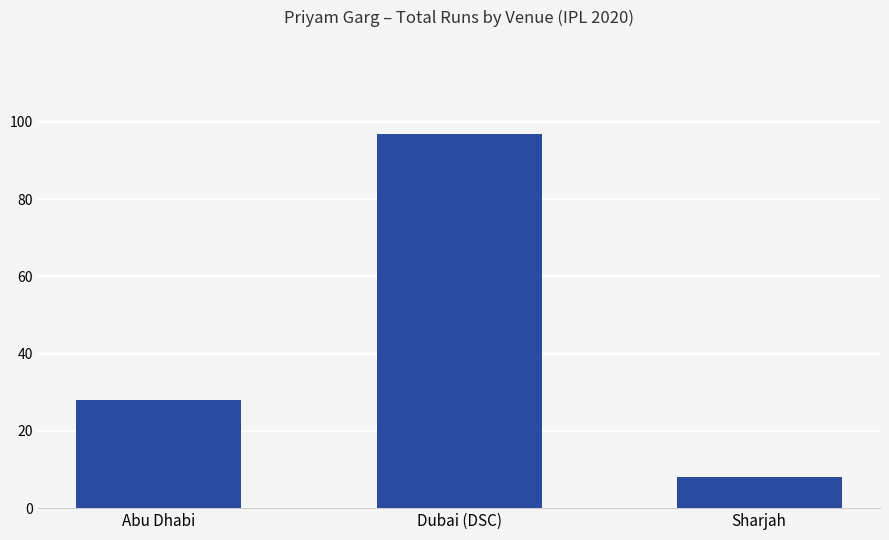

Between Dubai (DSC) and Sharjah, which is larger?

Dubai (DSC)